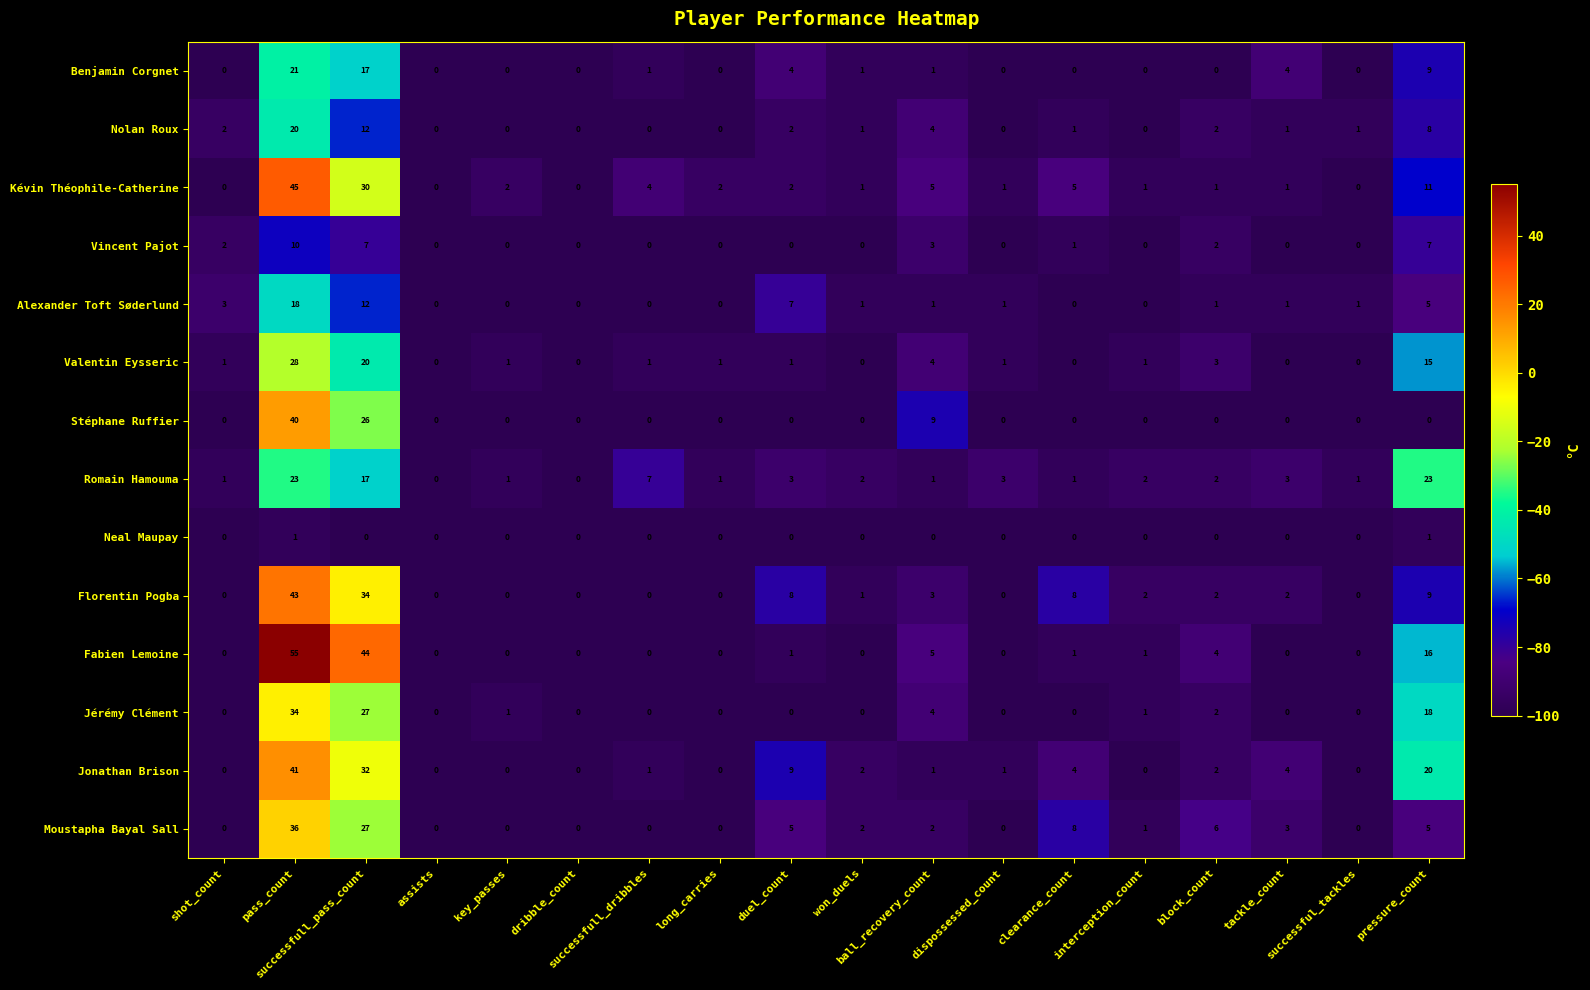

What is the greatest value displayed?

55